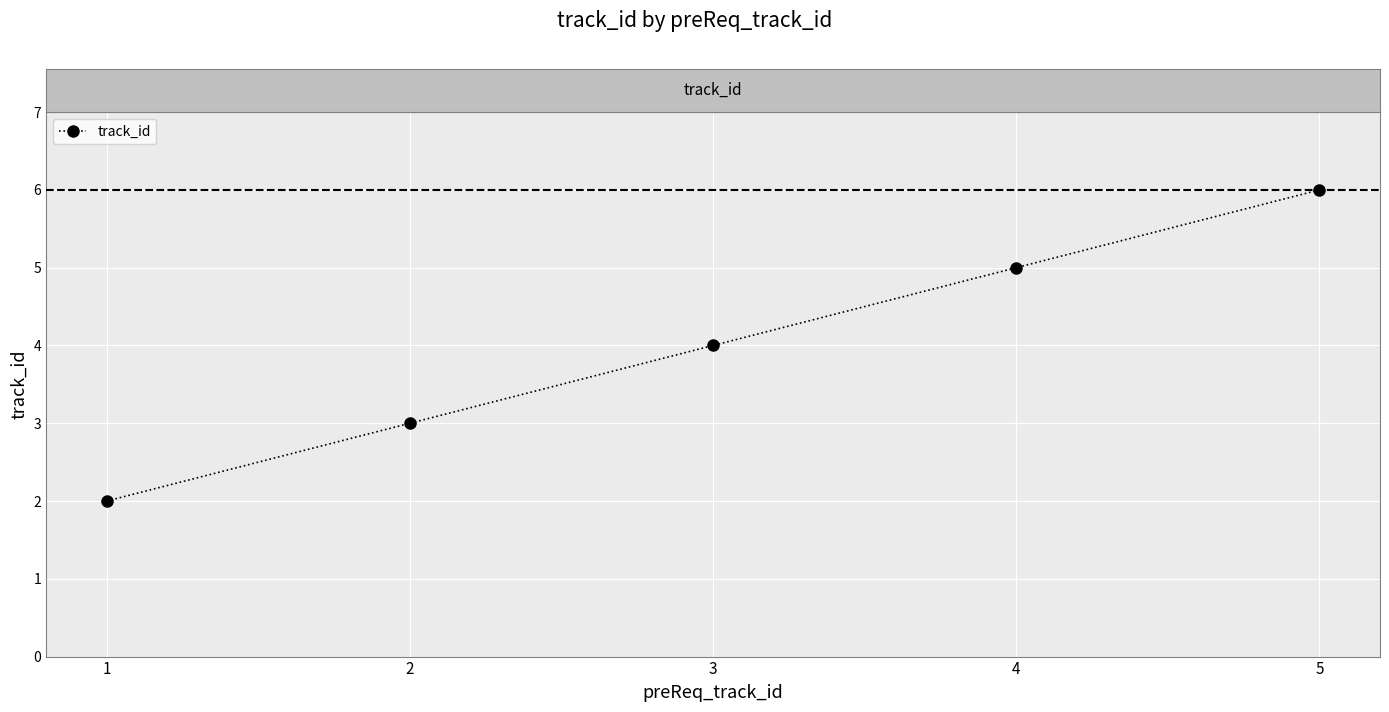

Reading left to right, what are all the values shown in this chart?

2	3	4	5	6